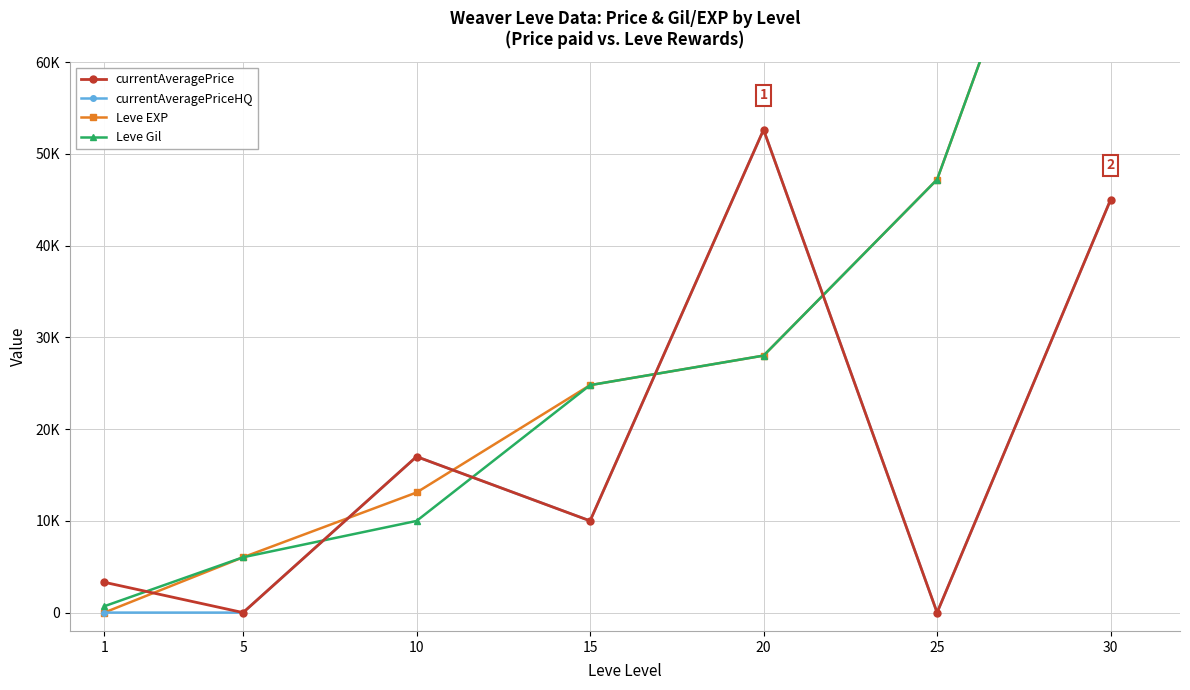

Count the number of categories in the chart.

7